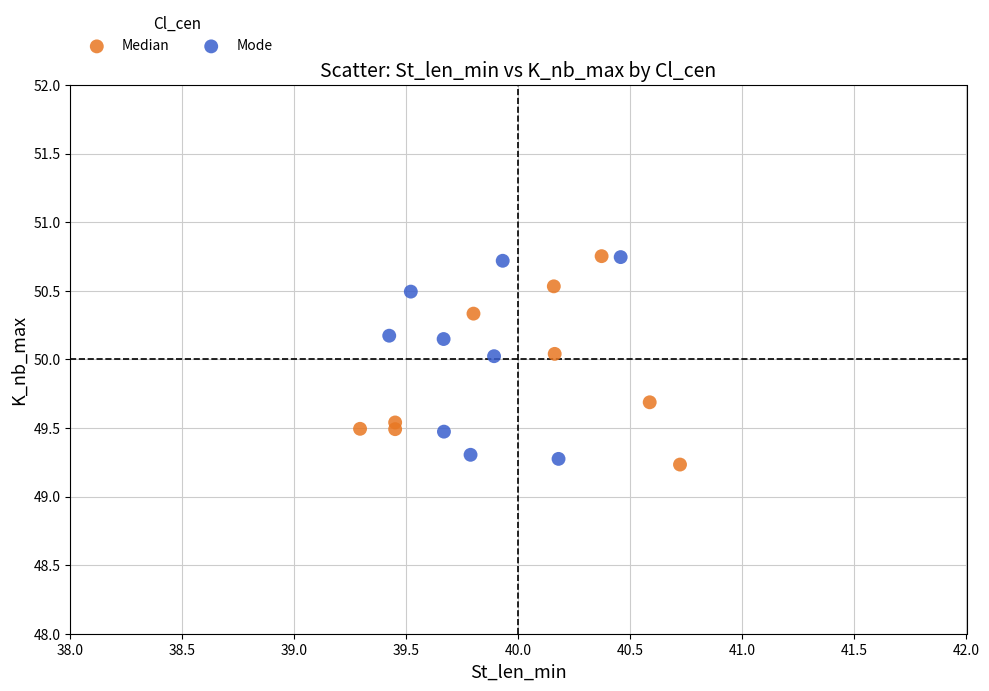

Which series contains the lowest Y value?

Median